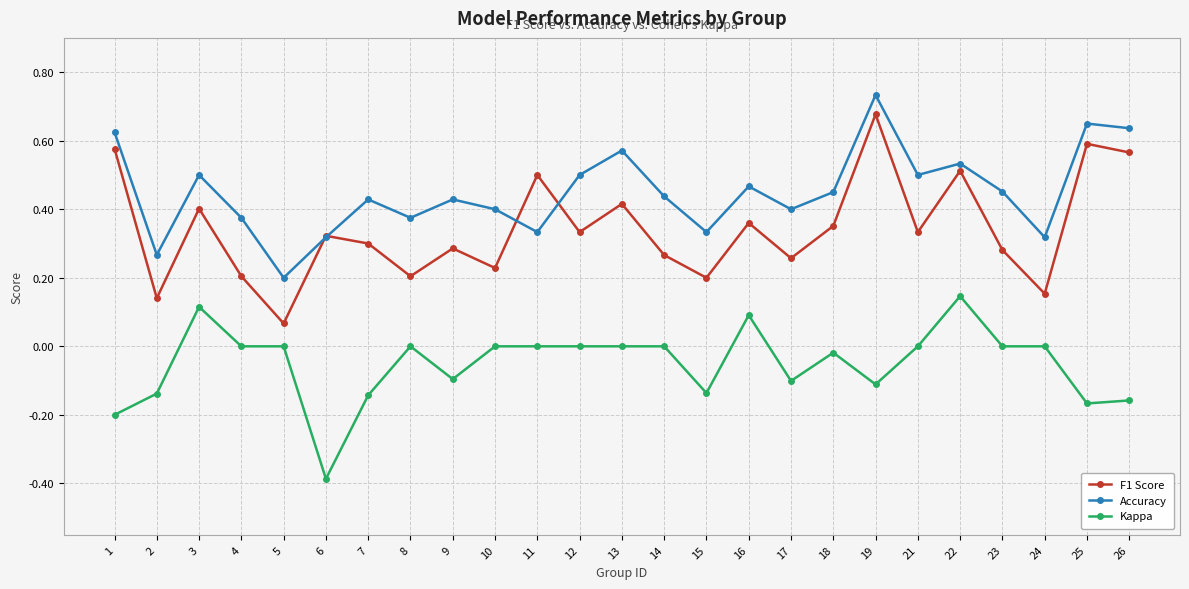

At which category does Kappa reach its first local peak?

3